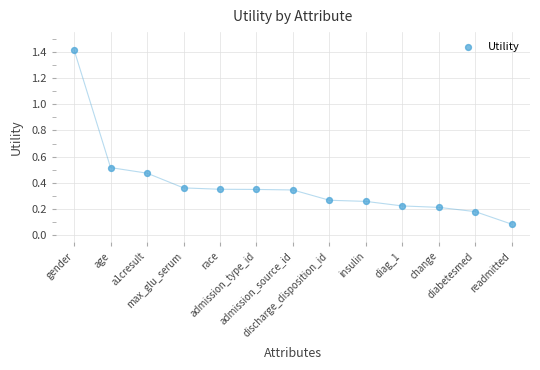

What is the range of Y values (max minus min)?

1.3